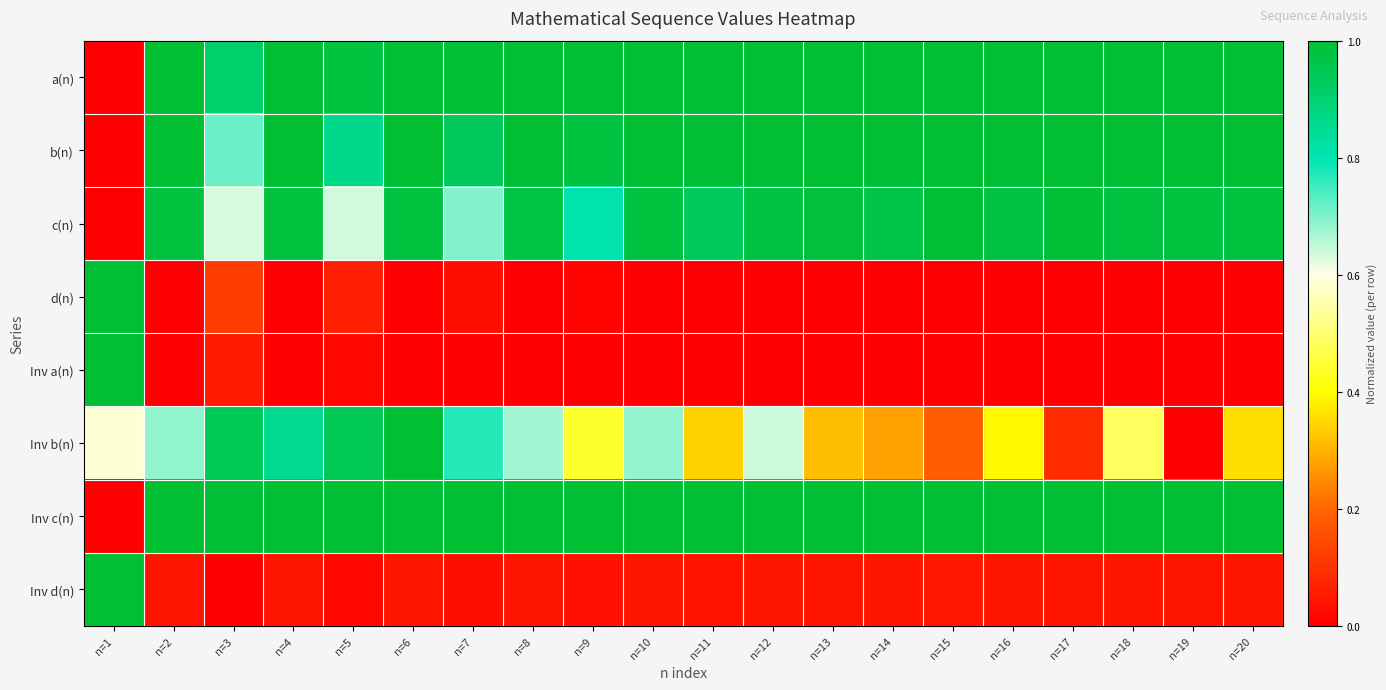

Which category has the highest value across all series?

n=12